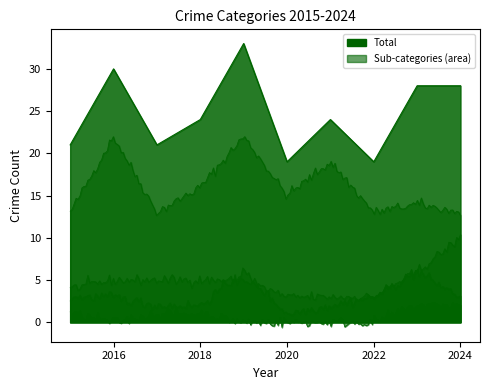

What is the difference between the highest and lowest values at 2021?

24